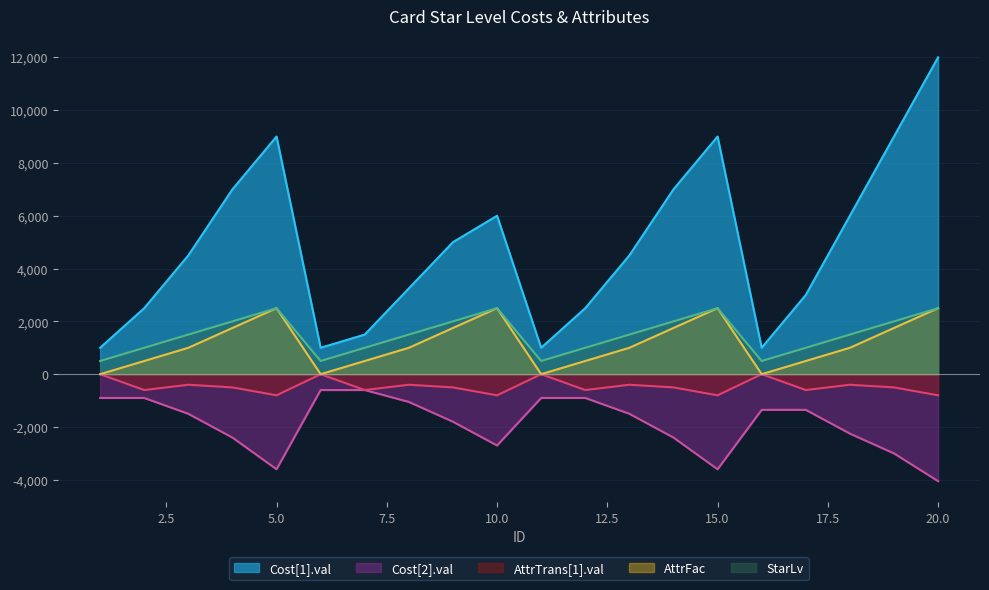

True or false: Cost[2].val has a value of -1350.0 at 17.

True